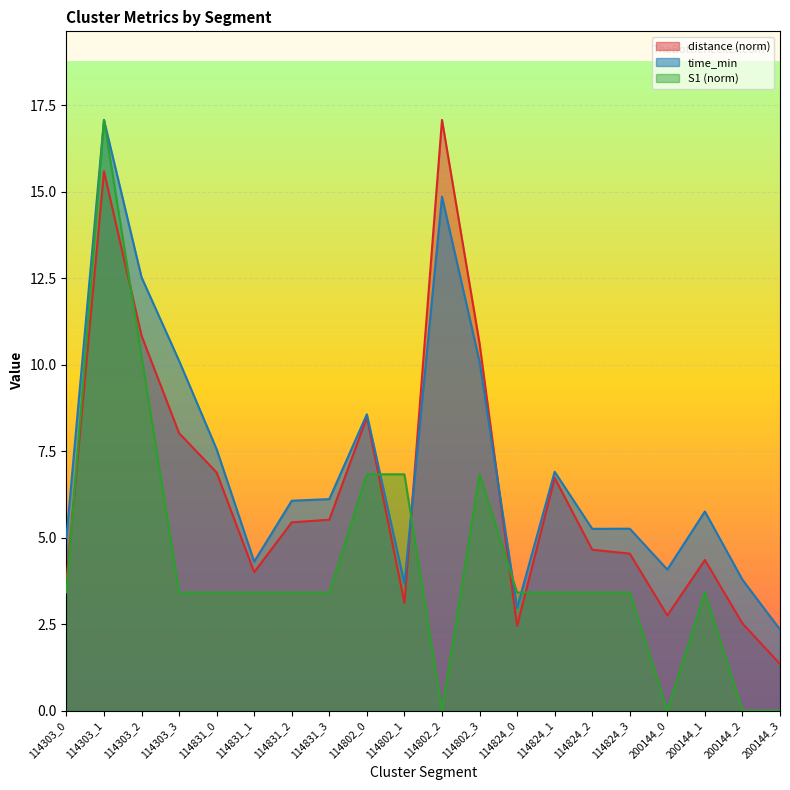

List the series in order of their overall mean, lowest first.

S1 (norm), distance (norm), time_min